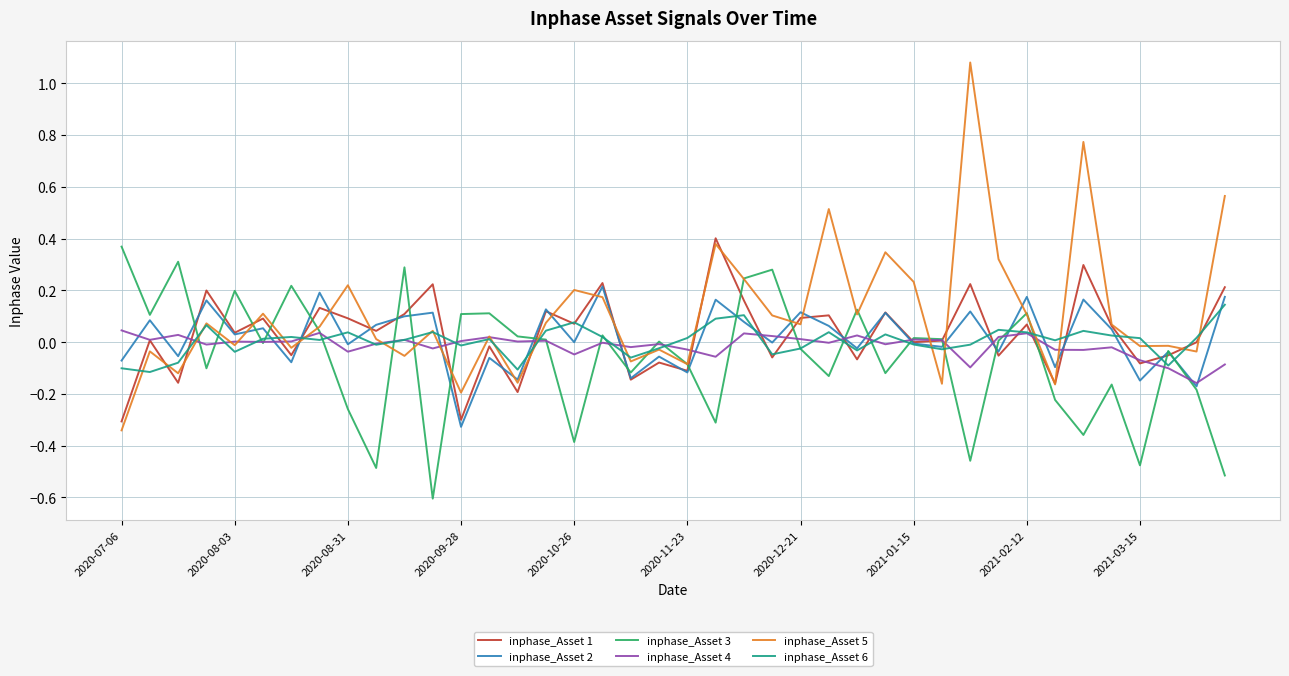

What is the minimum value shown in the chart?

-0.6